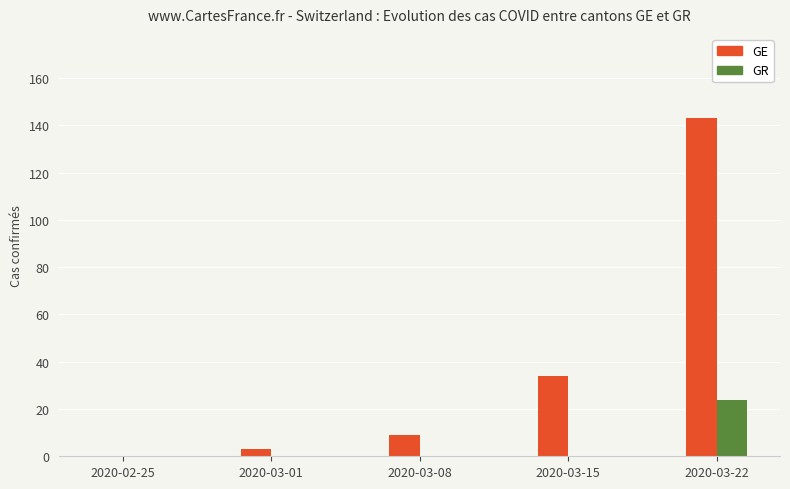

Is the value of GE at 2020-03-08 greater than the value of GR at 2020-03-22?

No